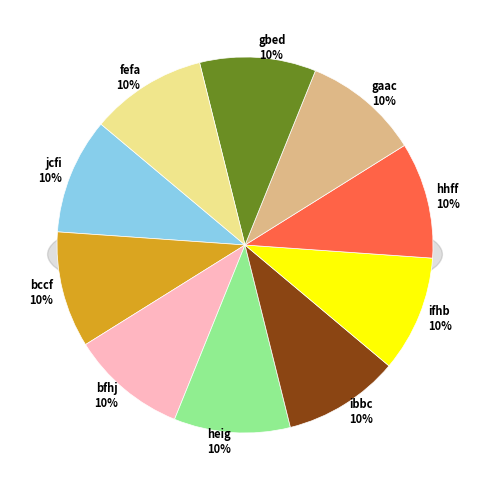

What portion of the pie excludes bccf?

90.0%